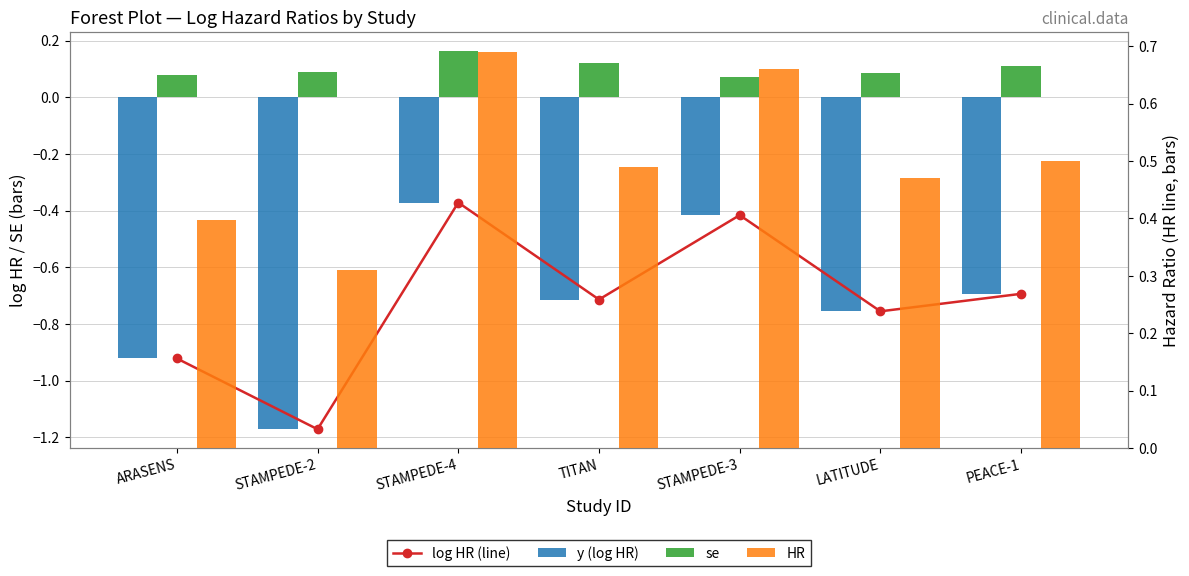

What is the value of the se bar at the 5th from the left?

0.1